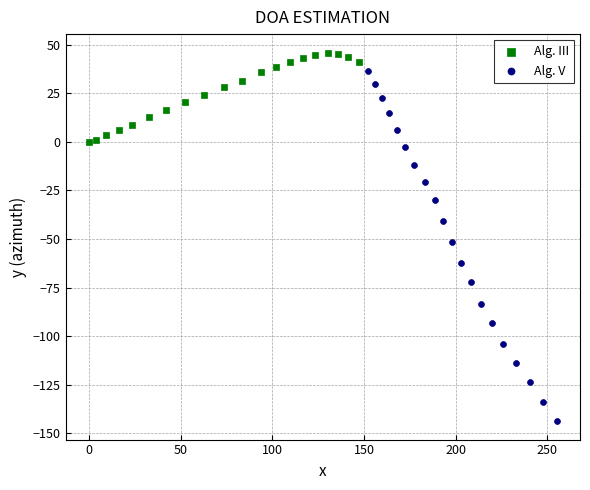

Which series has the widest spread of Y values?

Alg. V